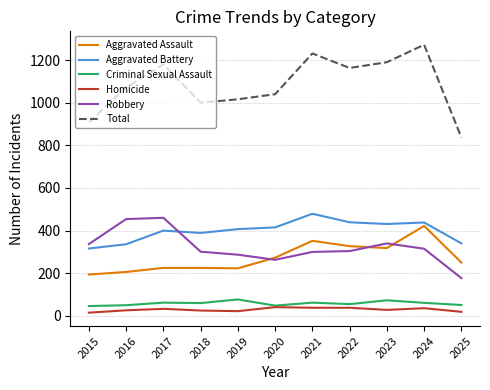

Which series has the widest spread of values?

Total